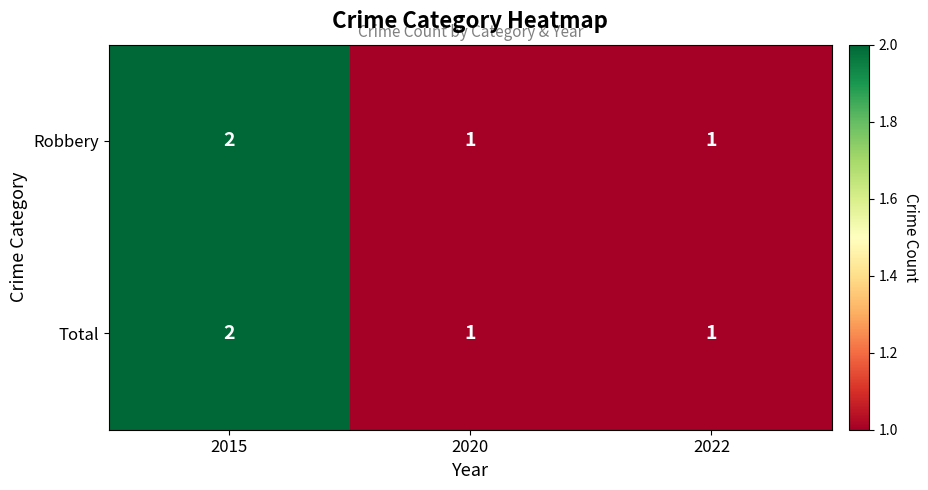

Is the value of Total at 2022 greater than the value of Robbery at 2015?

No